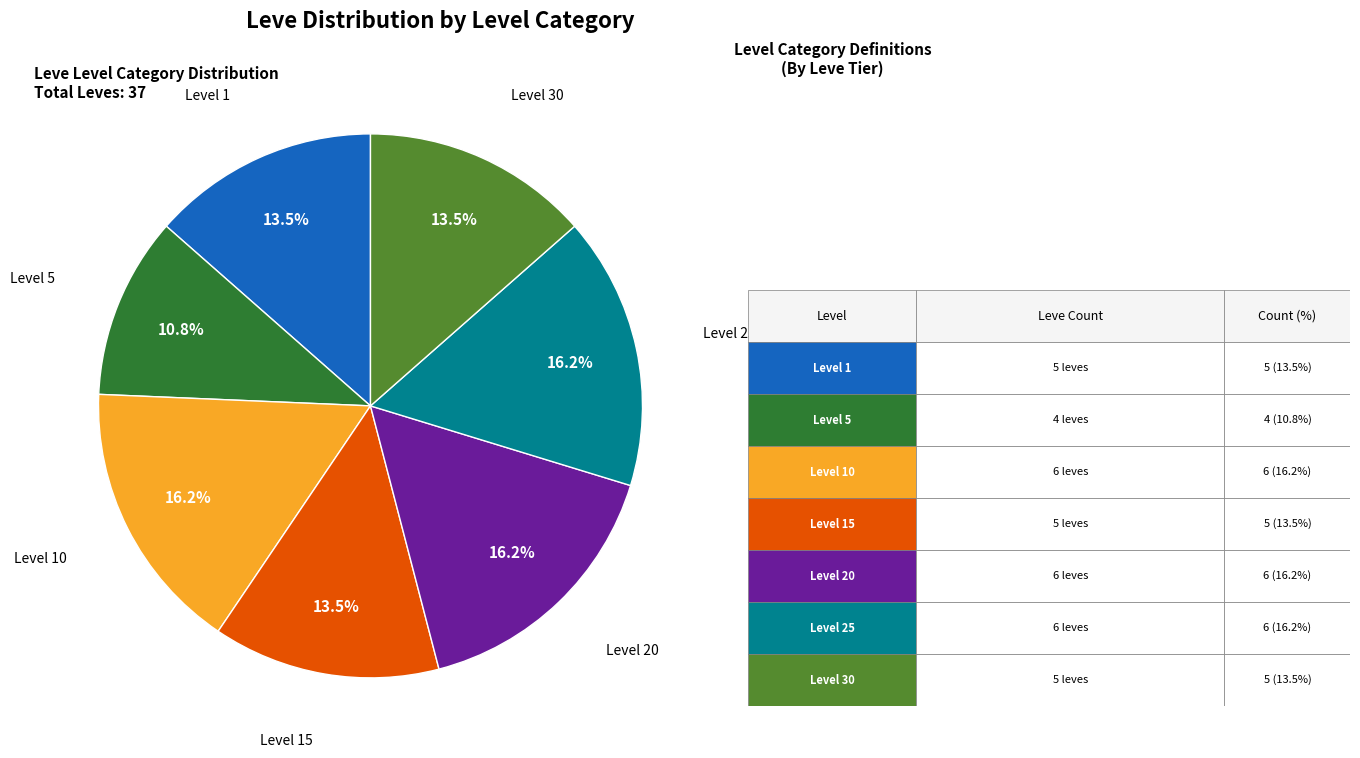

Does any single category account for the majority?

No